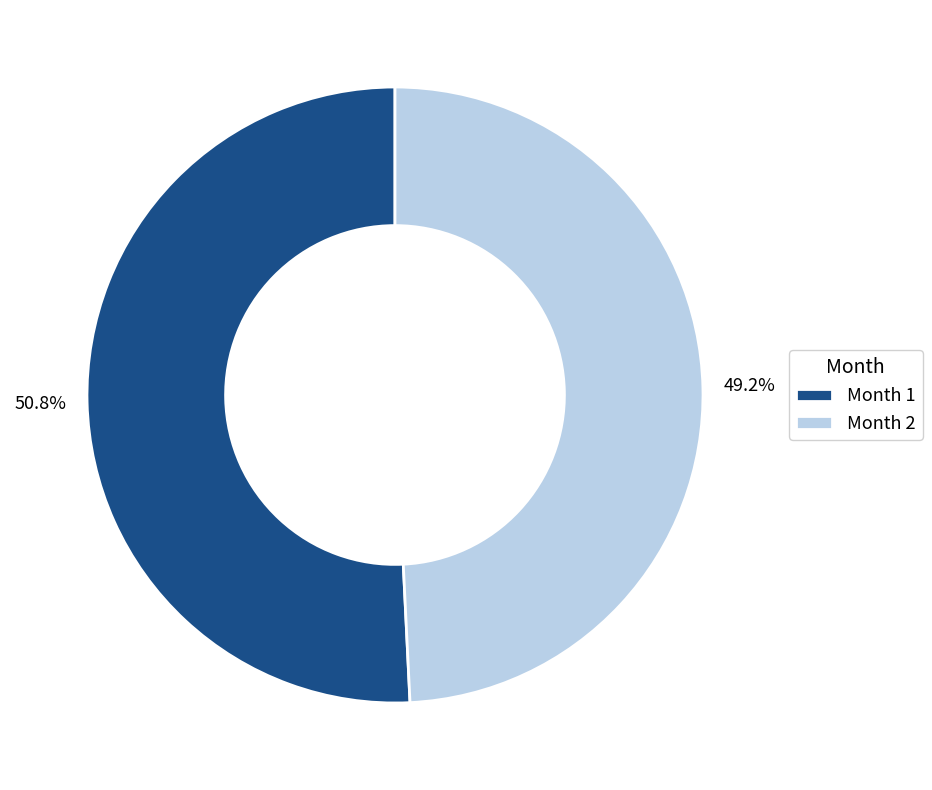

Which category has the biggest portion of the pie?

Month 1